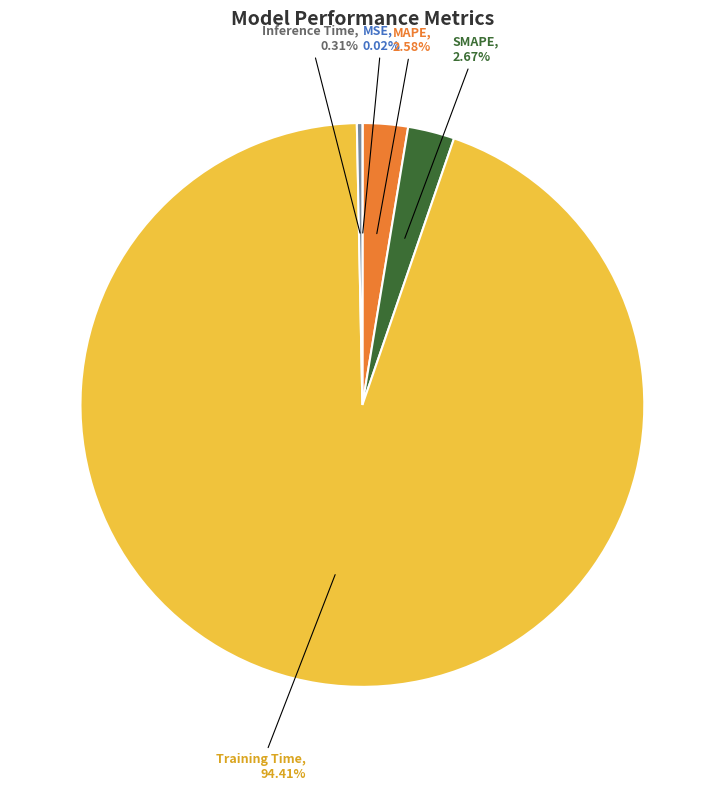

Which category accounts for the majority?

Training Time